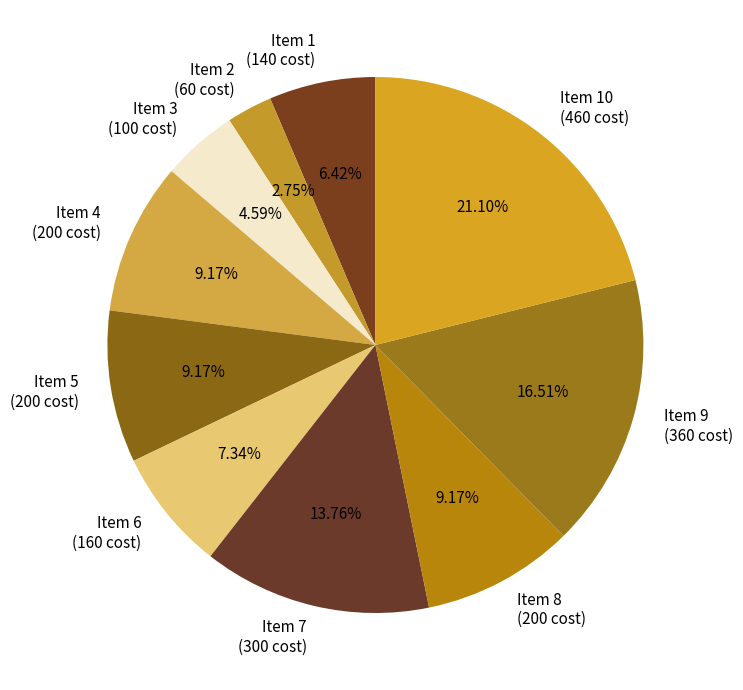

Is there a majority slice in this chart?

No